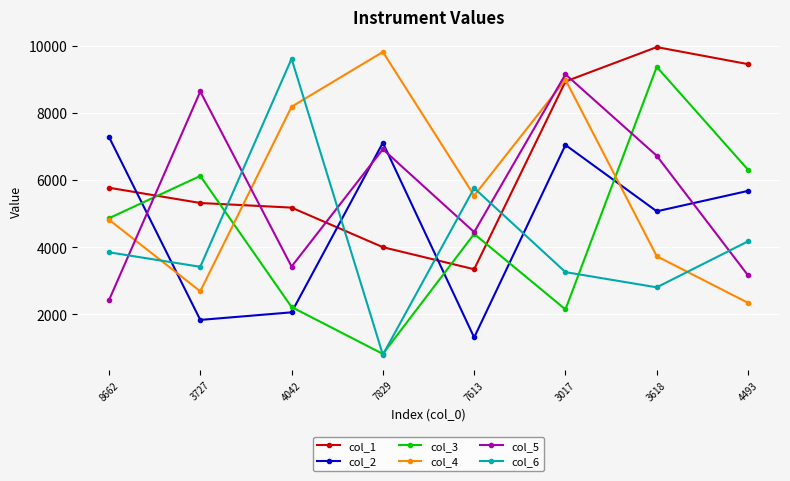

Reading left to right, list all the values displayed in this chart.

col_1: 8662=5780	3727=5325	4042=5187	7829=4007	7613=3348	3017=8950	3618=9975	4493=9467
col_2: 8662=7294	3727=1837	4042=2063	7829=7122	7613=1313	3017=7056	3618=5077	4493=5686
col_3: 8662=4871	3727=6131	4042=2222	7829=823	7613=4402	3017=2150	3618=9385	4493=6316
col_4: 8662=4826	3727=2691	4042=8197	7829=9831	7613=5546	3017=9002	3618=3737	4493=2346
col_5: 8662=2425	3727=8651	4042=3429	7829=6929	7613=4456	3017=9164	3618=6733	4493=3165
col_6: 8662=3854	3727=3422	4042=9628	7829=799	7613=5770	3017=3263	3618=2809	4493=4182